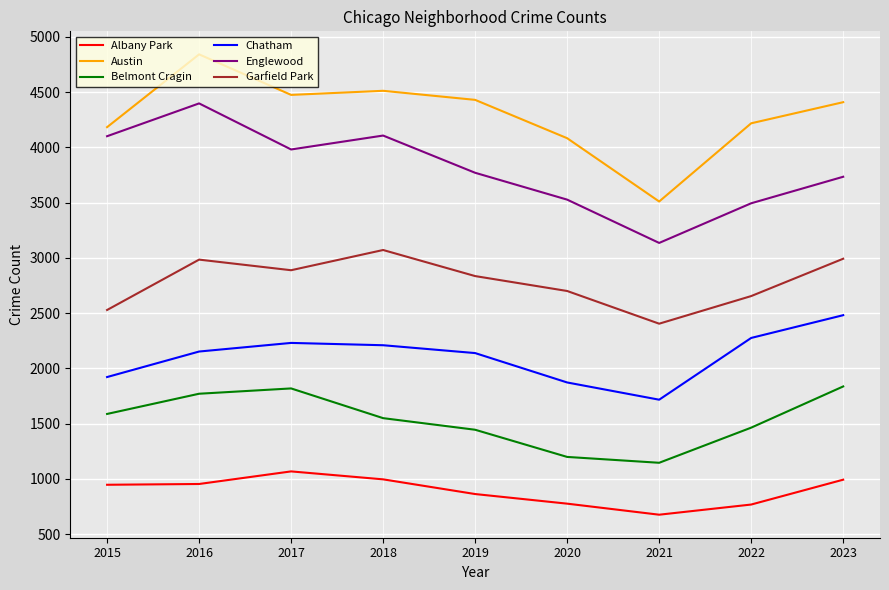

At how many categories does at least one series exceed 4567?

1